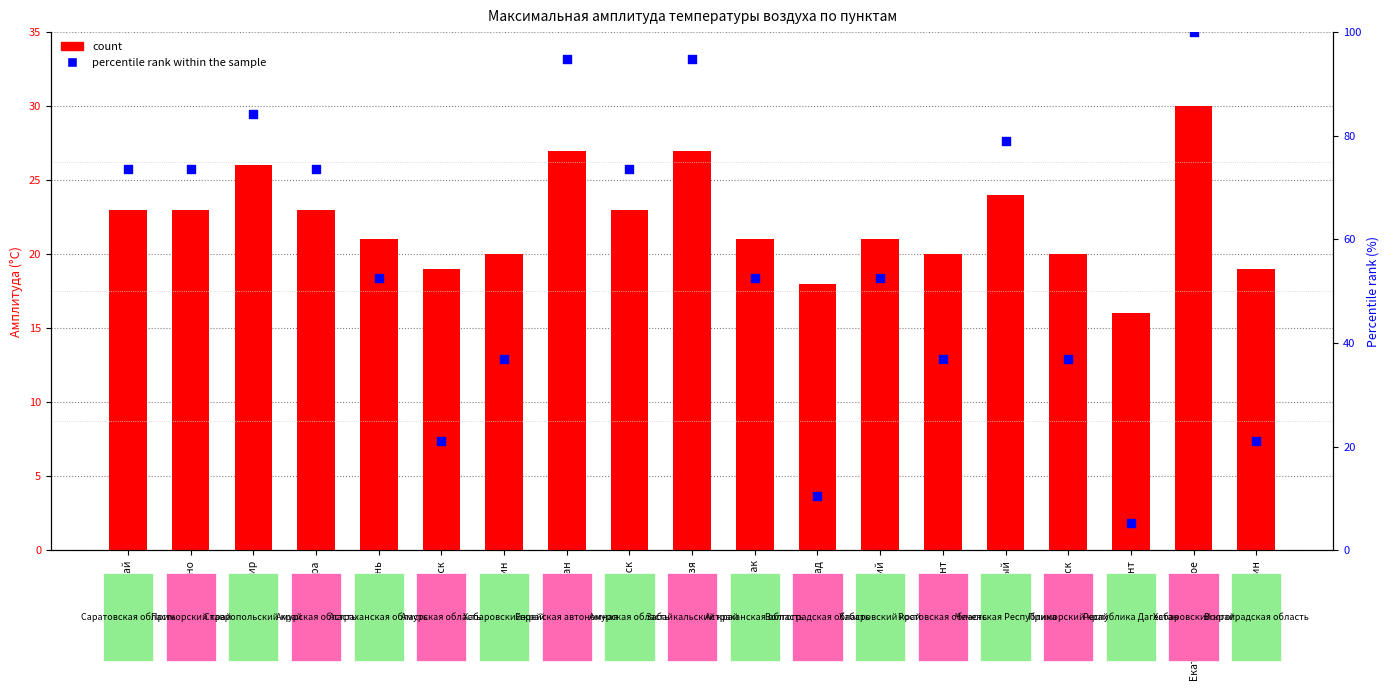

Which series contains the highest Y value?

percentile rank within the sample